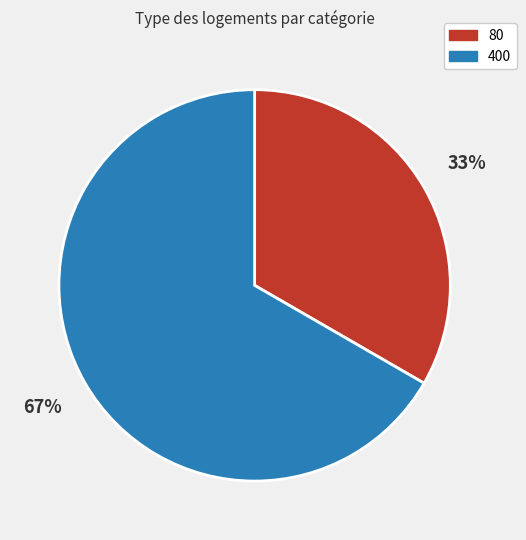

To the nearest percent, what is the combined percentage of 400 and 80?

100%